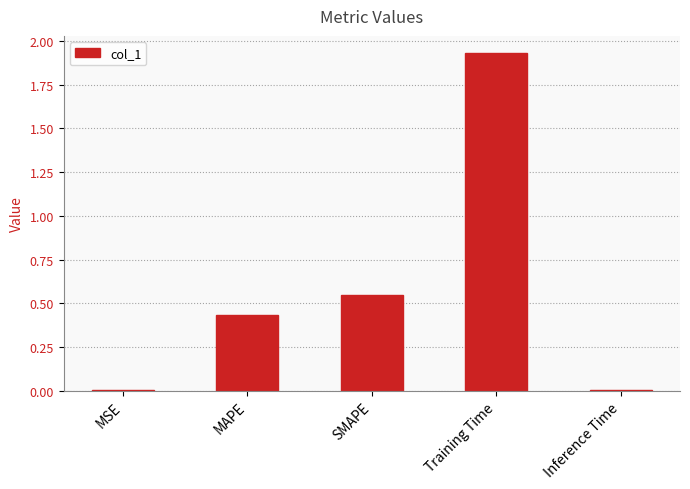

What is the sum of all values?

2.9